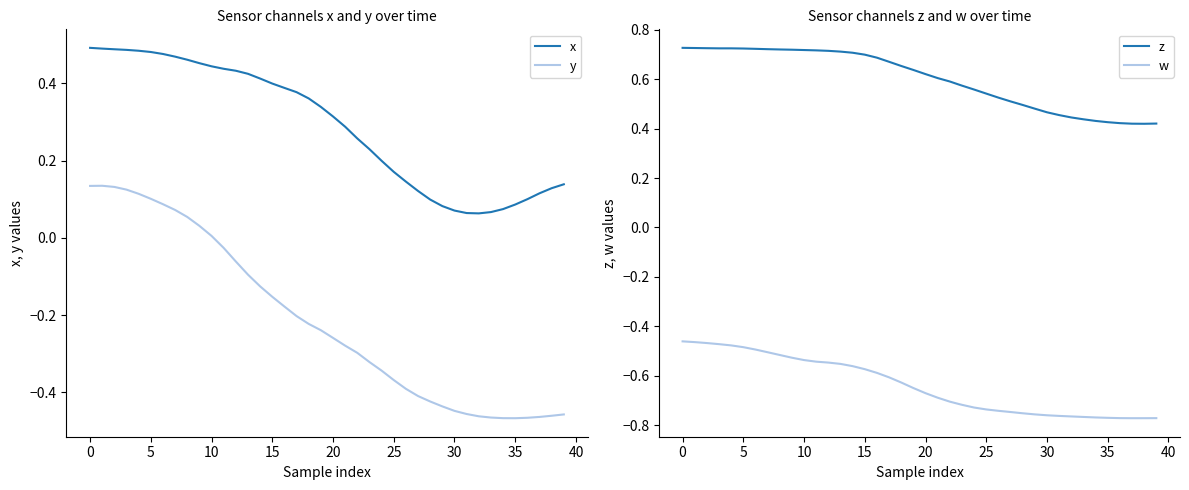

What is the maximum value shown in the chart?

0.7